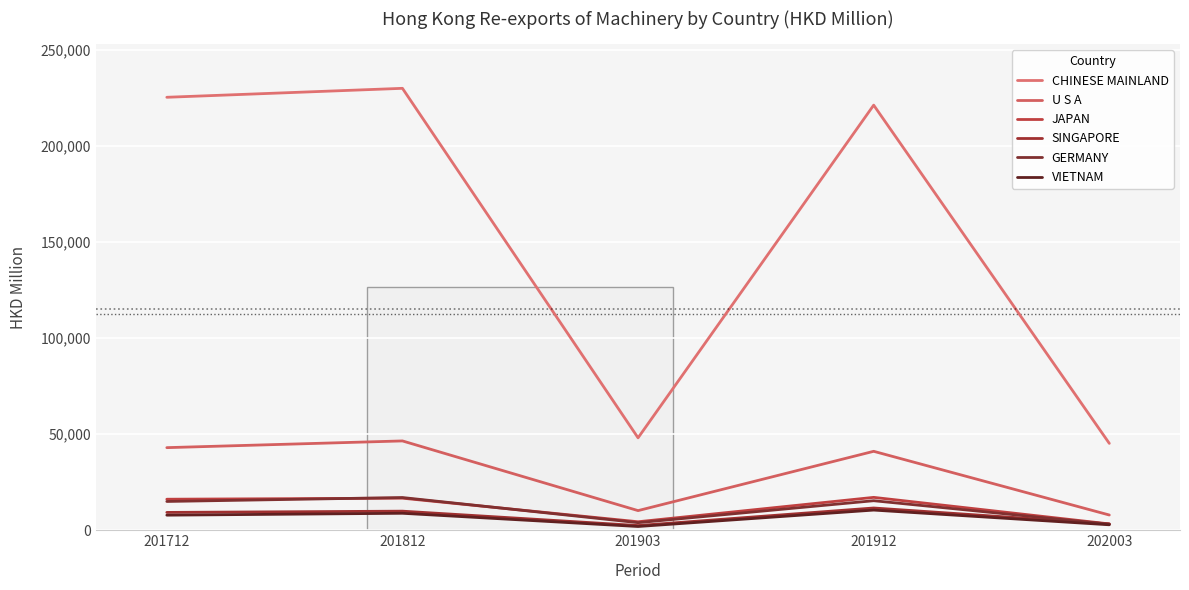

True or false: GERMANY has a value of 6644.3 at 201903.

False